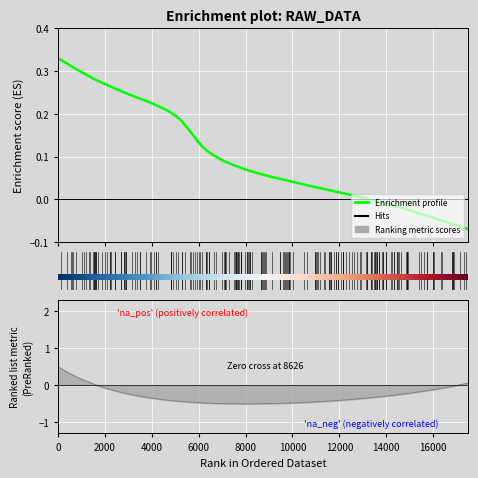

What is the label of the 40th point from the left?

336.6